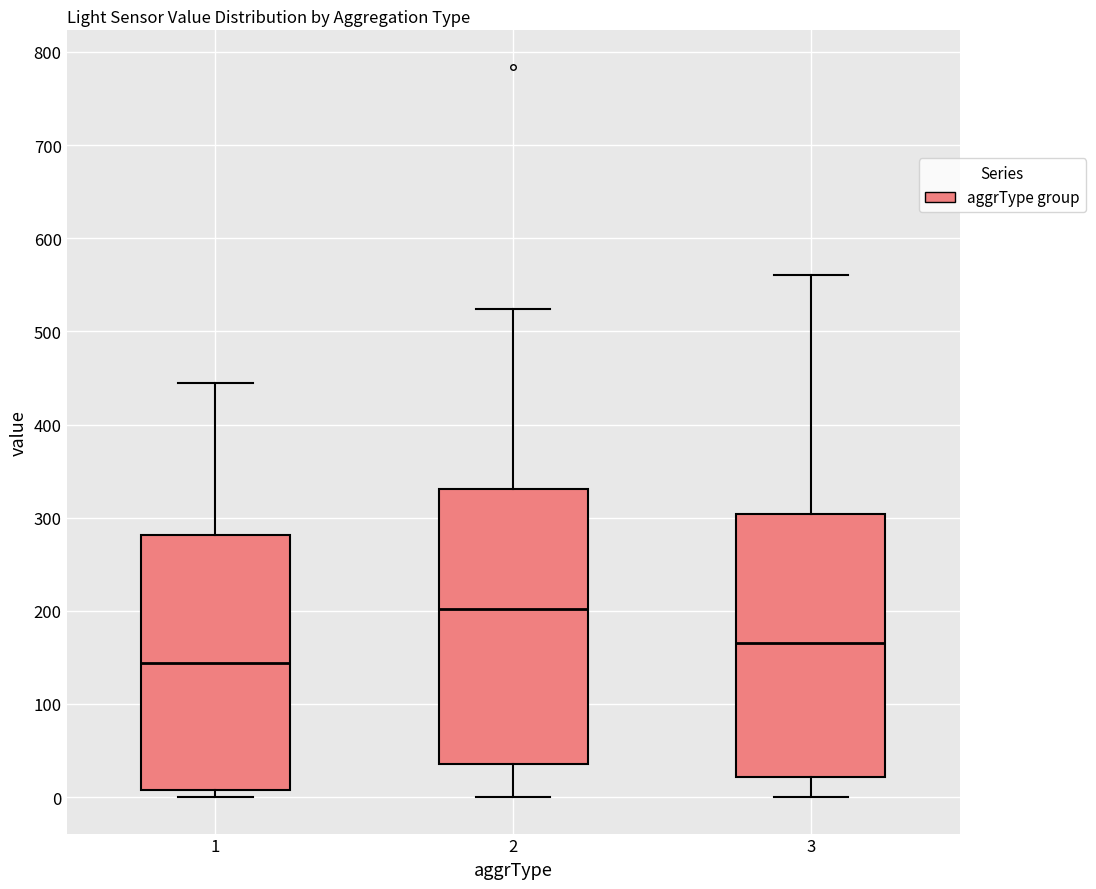

Reading left to right, read every box against the y-axis: the position of its median line, the range the box covers, and the ends of its whiskers. The values are not printed on the chart, so give them approximately, as read against the axis.

1: median 140, box 10 to 280, whiskers 0 to 450
2: median 200, box 40 to 330, whiskers 0 to 520
3: median 170, box 20 to 300, whiskers 0 to 560